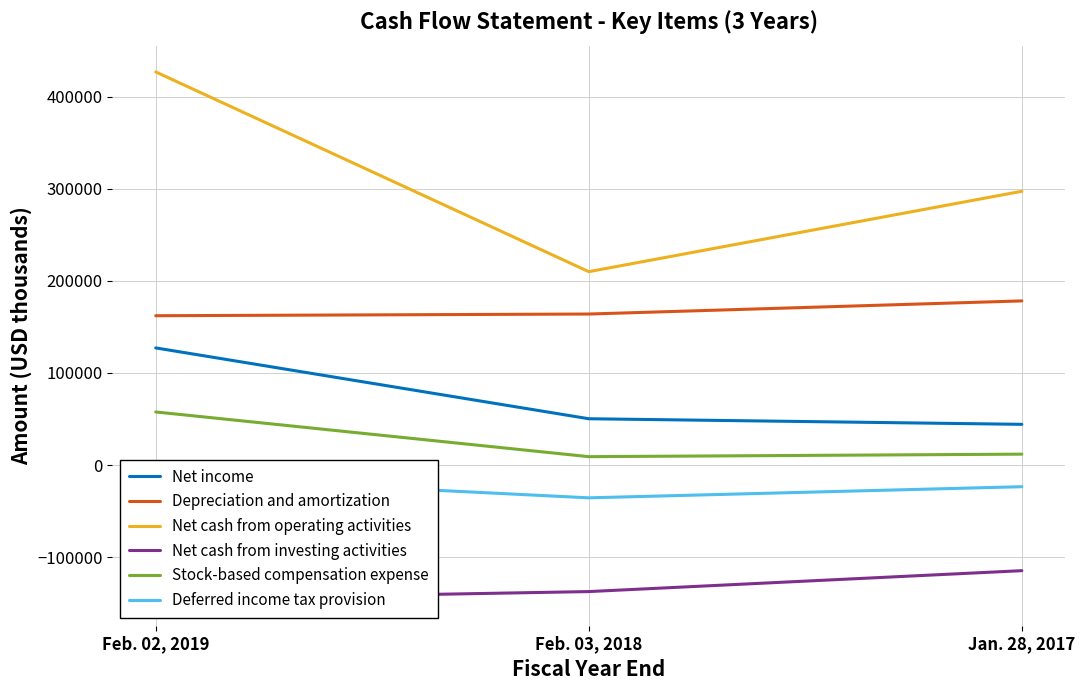

How many values in the Deferred income tax provision series are below -23530?

1